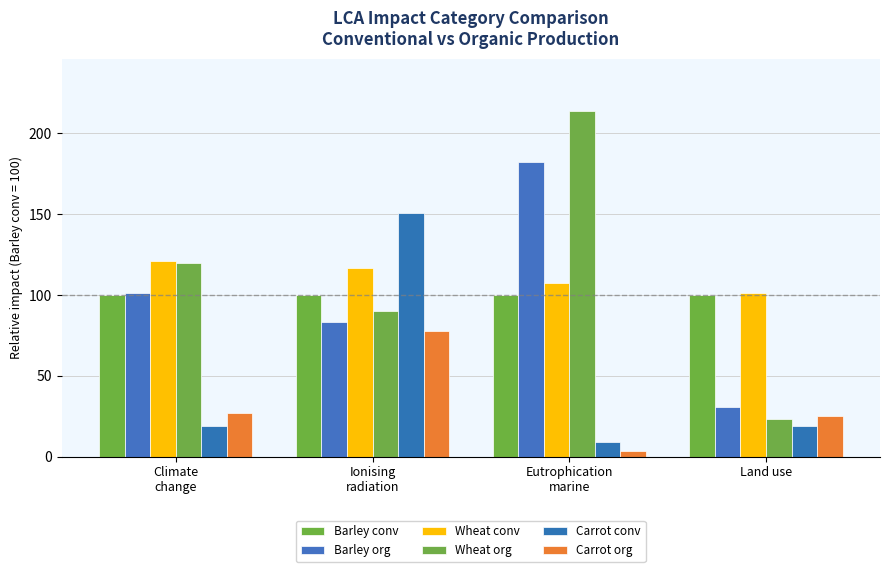

What is the average value of the Barley conv series?

100.0